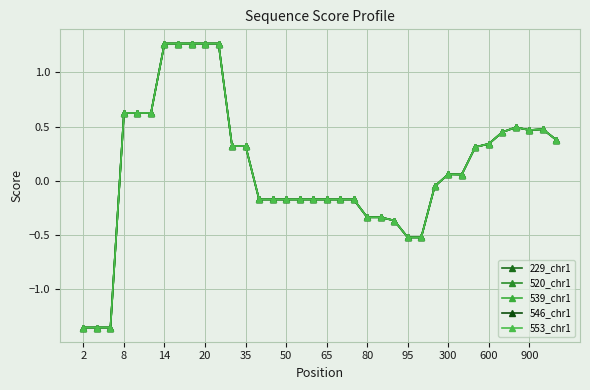

What is the difference between the maximum and minimum values in the 520_chr1 series?

2.6